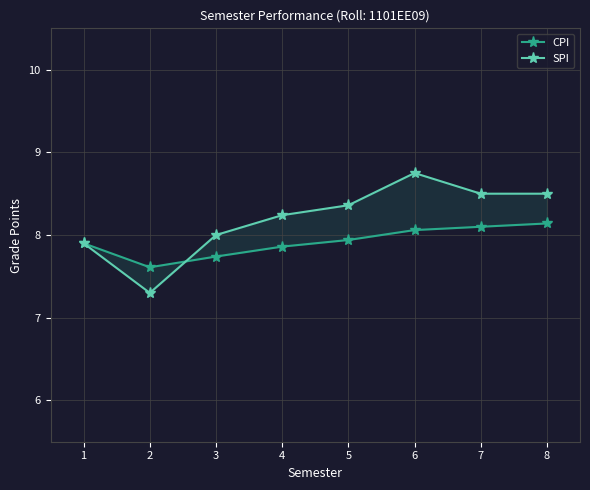

True or false: SPI has a value of 3.5 at 2.

False